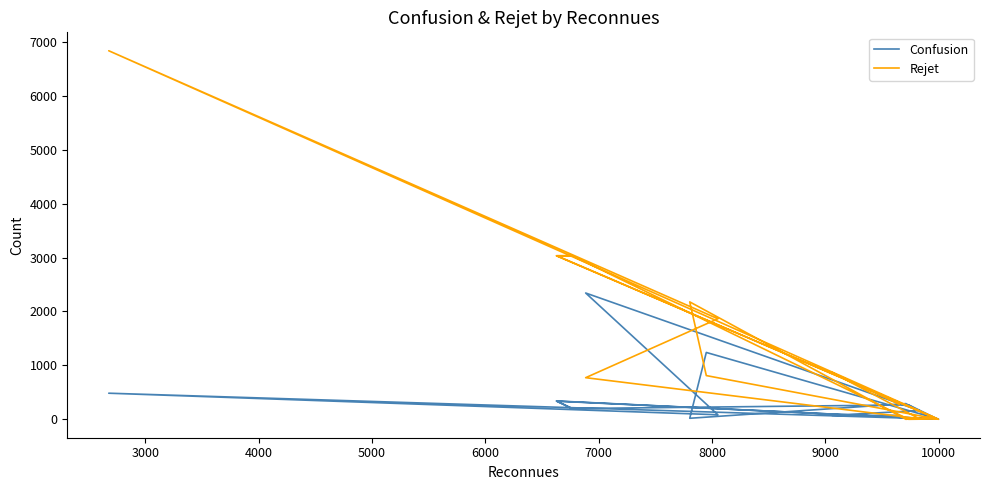

How many times do Rejet and Confusion cross each other?

7